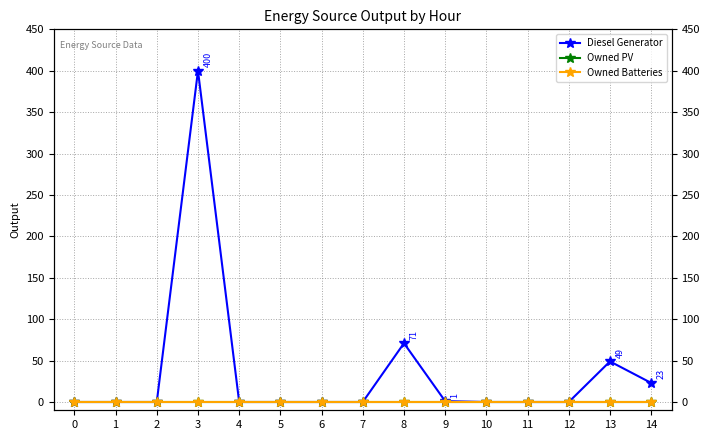

What is the average value of the Diesel Generator series?

36